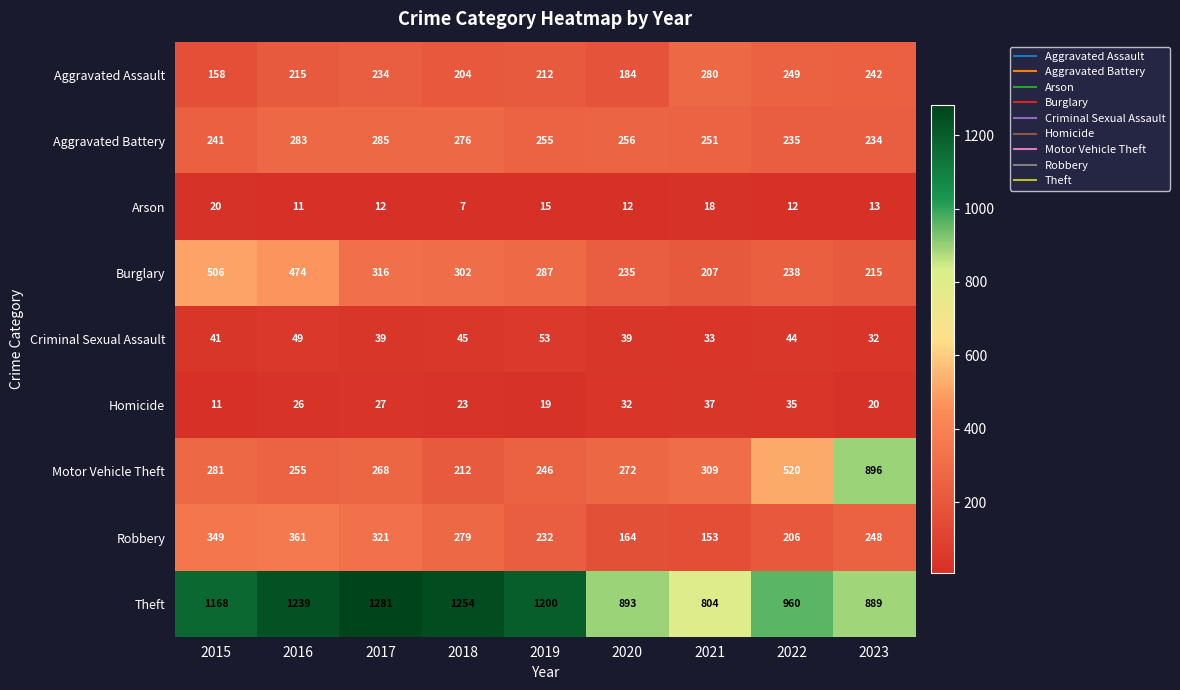

What is the sum of all Criminal Sexual Assault values?

375